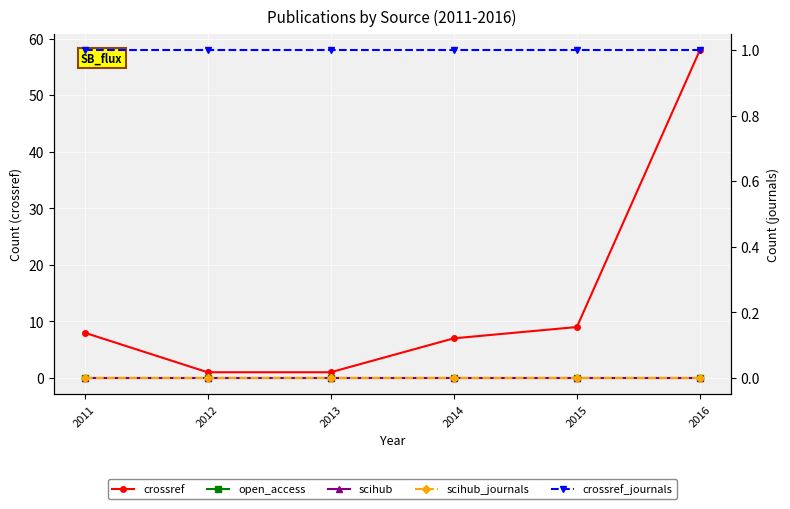

Between 2015 and 2016, which series saw the biggest shift?

crossref